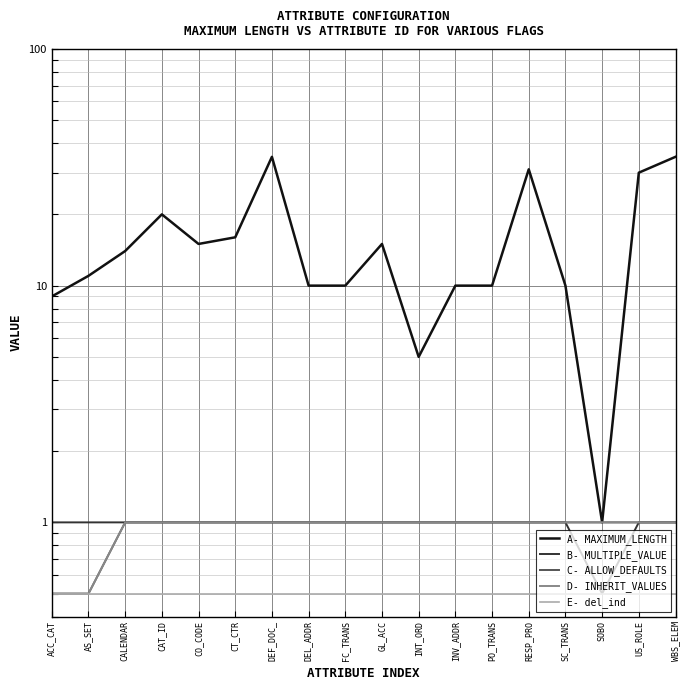

Rank the categories by A- MAXIMUM_LENGTH value from lowest to highest.

SOBO, INT_ORD, ACC_CAT, DEL_ADDR, FC_TRANS, INV_ADDR, PO_TRANS, SC_TRANS, AS_SET, CALENDAR, CO_CODE, GL_ACC, CT_CTR, CAT_ID, US_ROLE, RESP_PRO, DEF_DOC_, WBS_ELEM